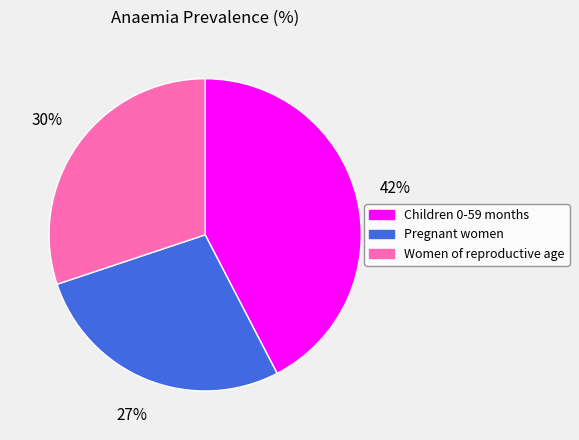

What percentage is the Women of reproductive age slice, to the nearest percent?

30%